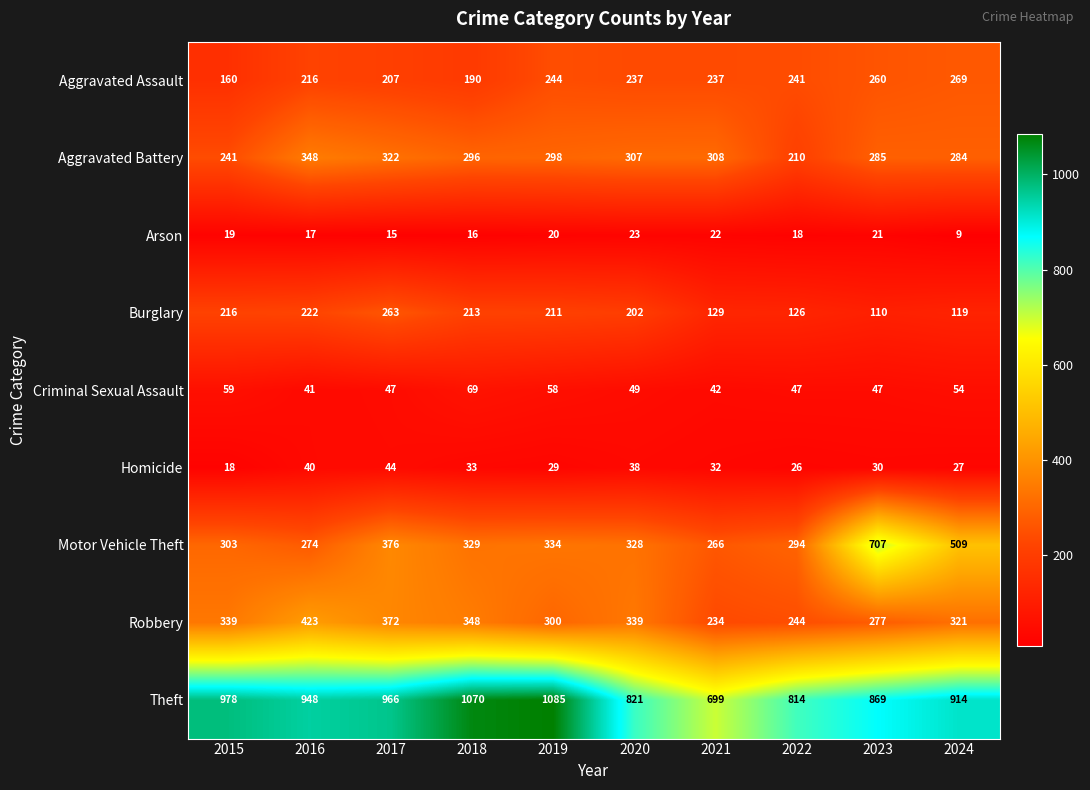

Read the Motor Vehicle Theft value at 2022, to the nearest 5.

295